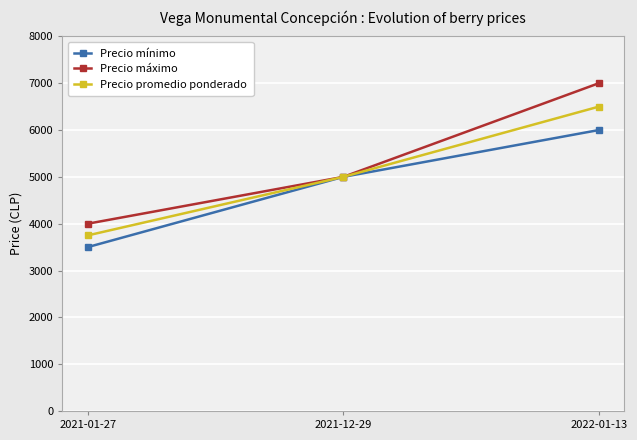

Is it true that Precio máximo equals 2372 at 2021-12-29?

False